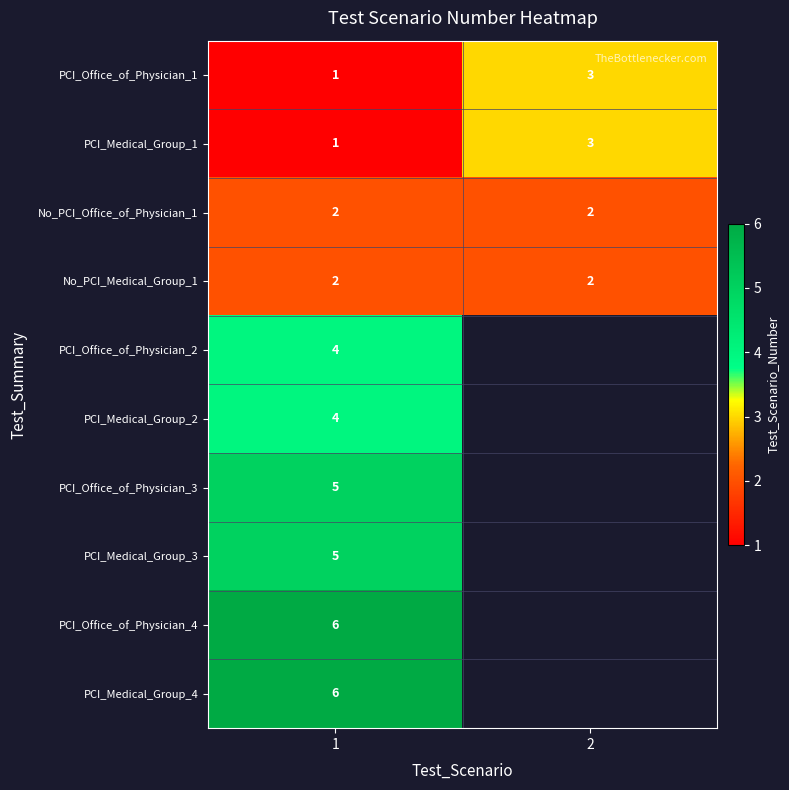

Between 2 and 1, which is larger?

2